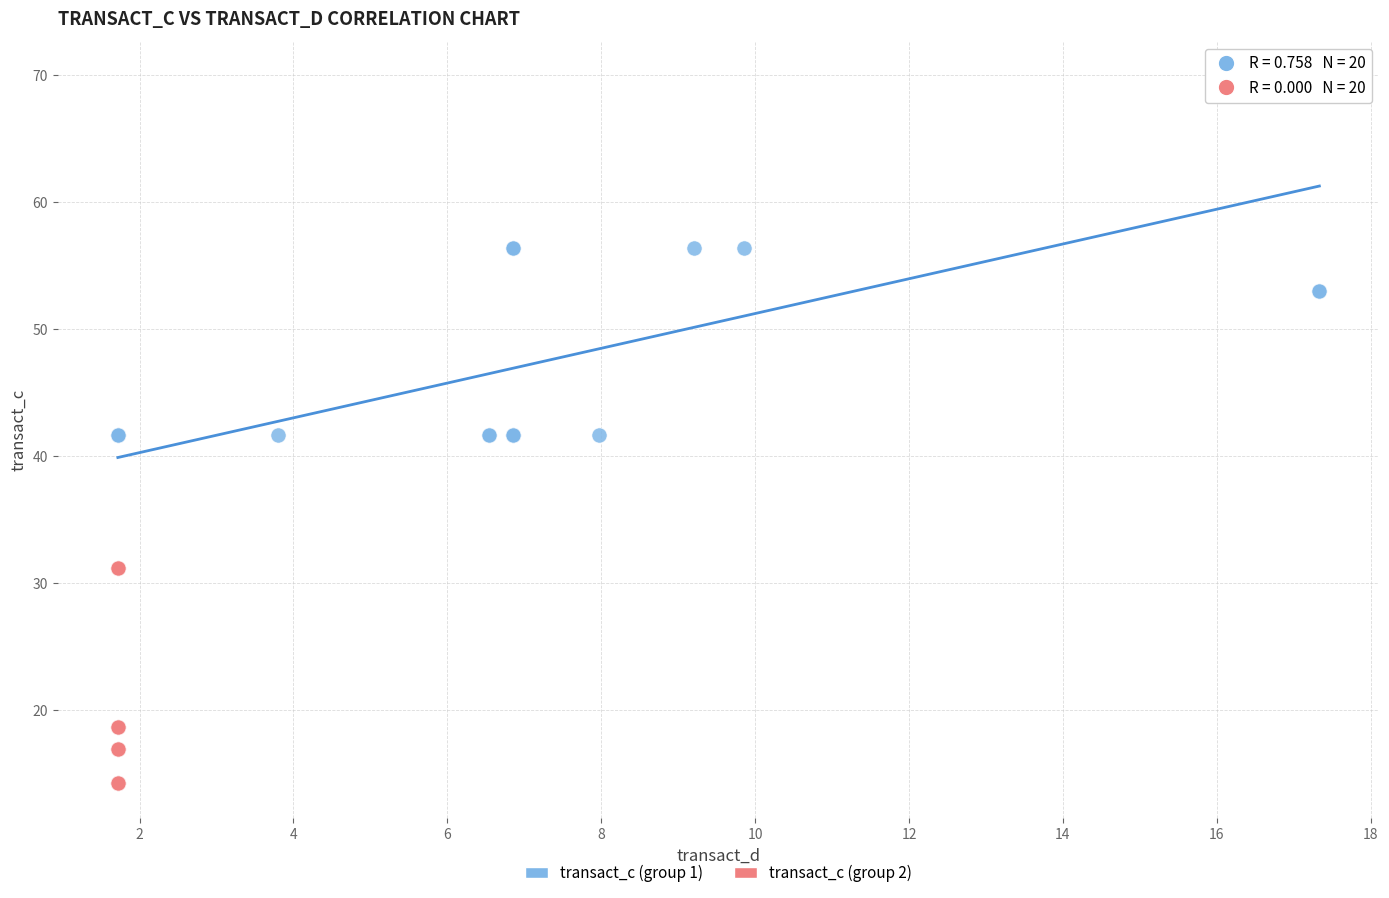

Which series contains the lowest Y value?

transact_c (group 2)